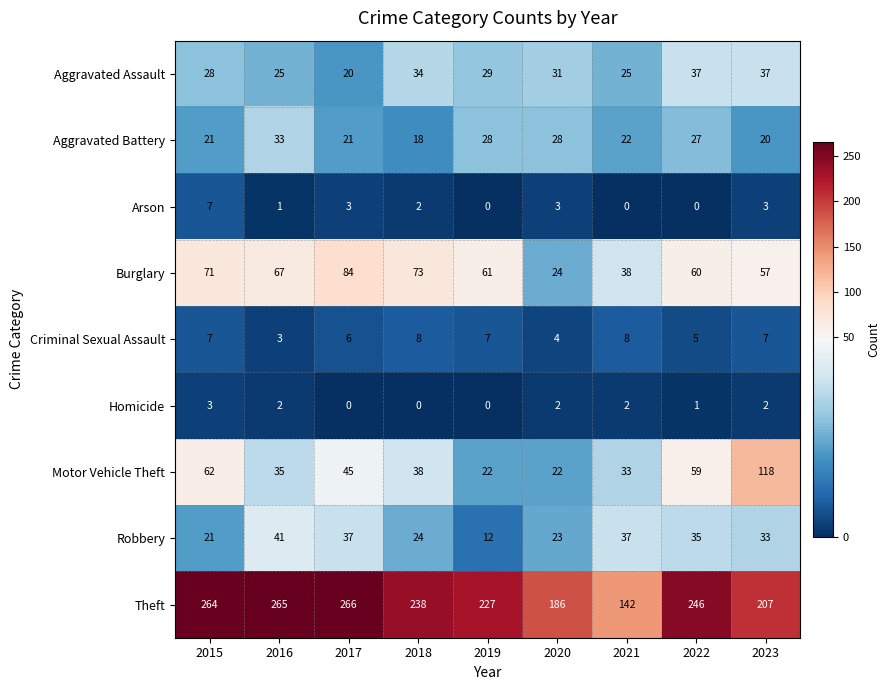

Which series has the largest total across all categories?

Theft